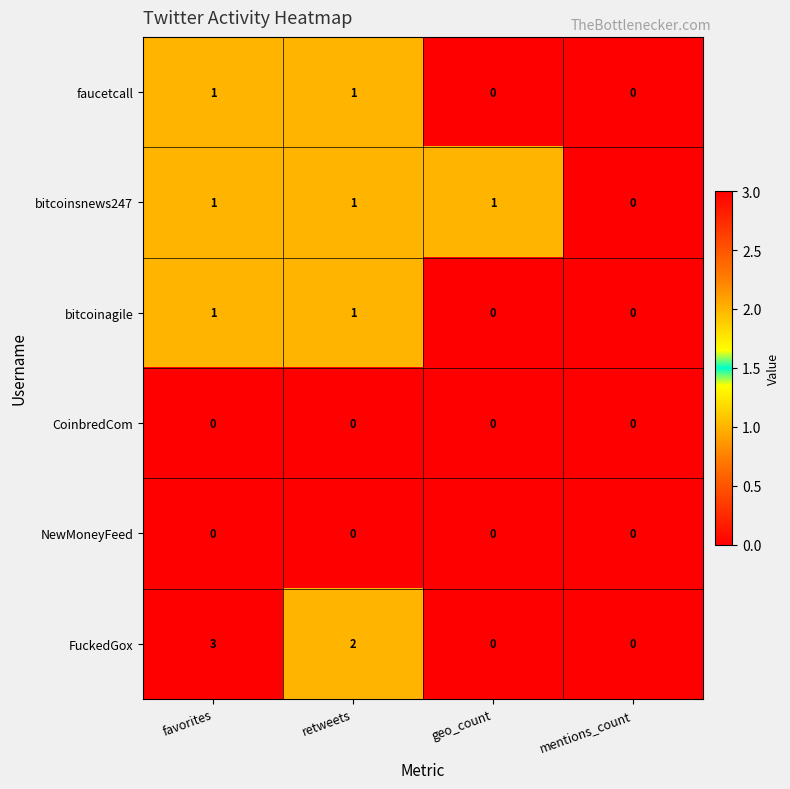

Count the number of data series in this chart.

6